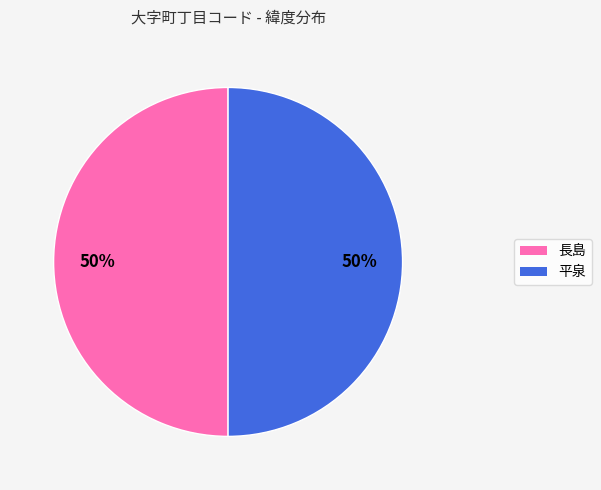

What is the ratio of the value at 長島 to the value at 平泉?

1.0